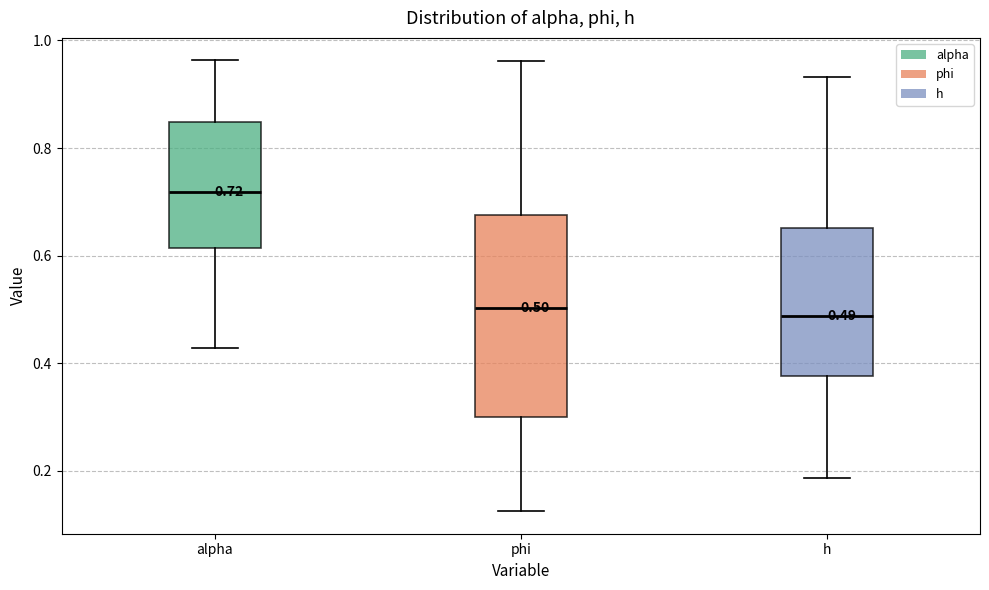

Comparing the boxes themselves (not the whiskers), which one is the tallest?

phi